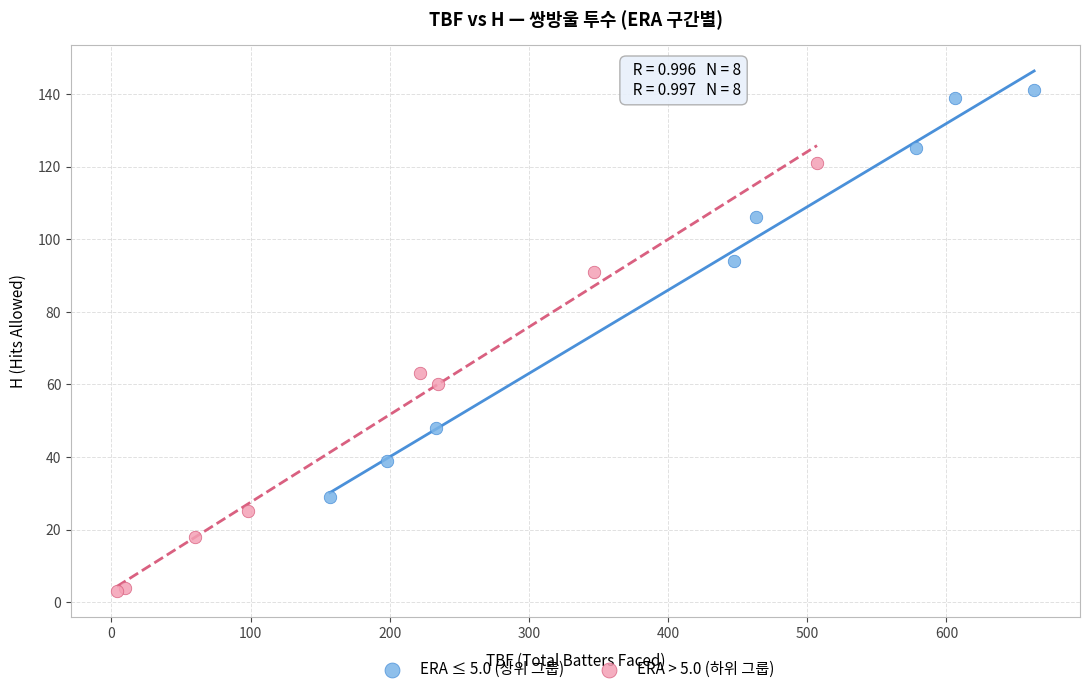

Which series reaches the minimum Y coordinate?

ERA > 5.0 (하위 그룹)